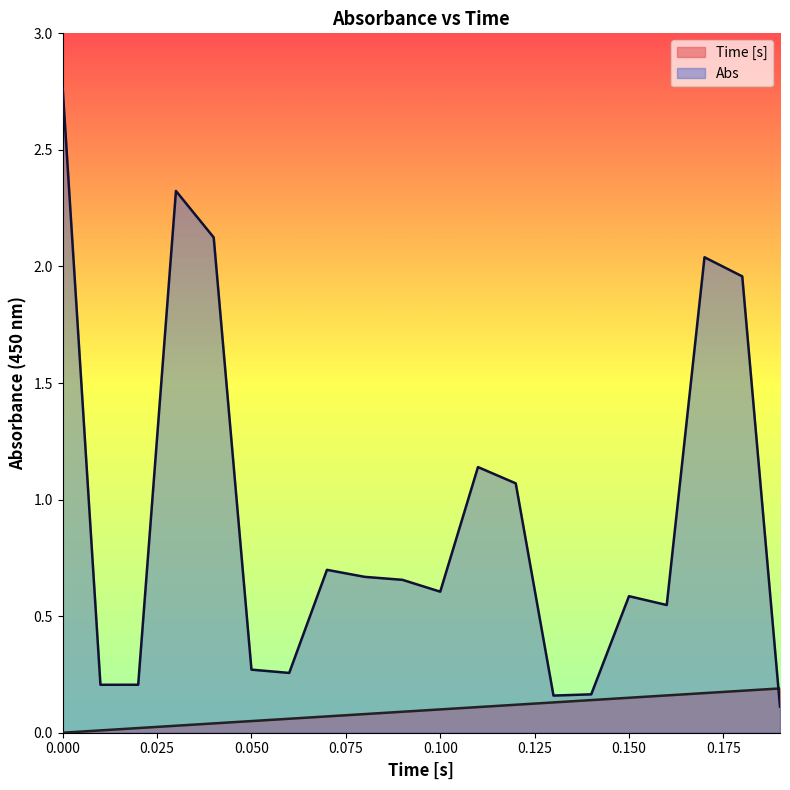

At how many categories does at least one series exceed 0?

20